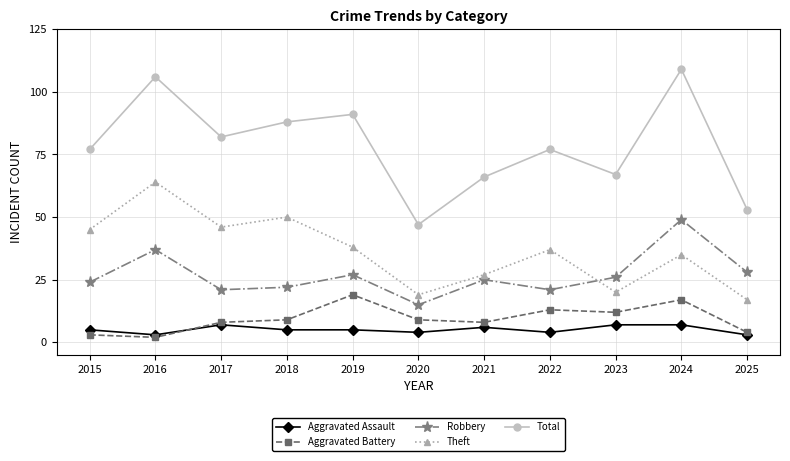

True or false: Robbery has a value of 21 at 2017.

True